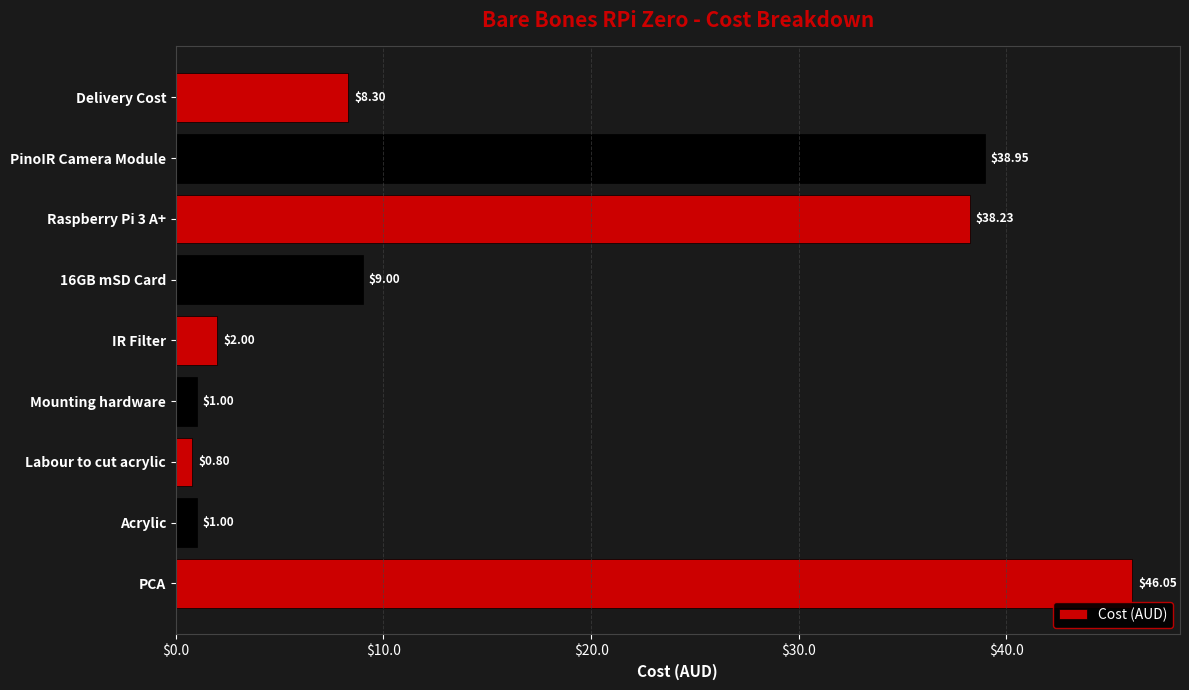

Which category has the highest value across all series?

PCA